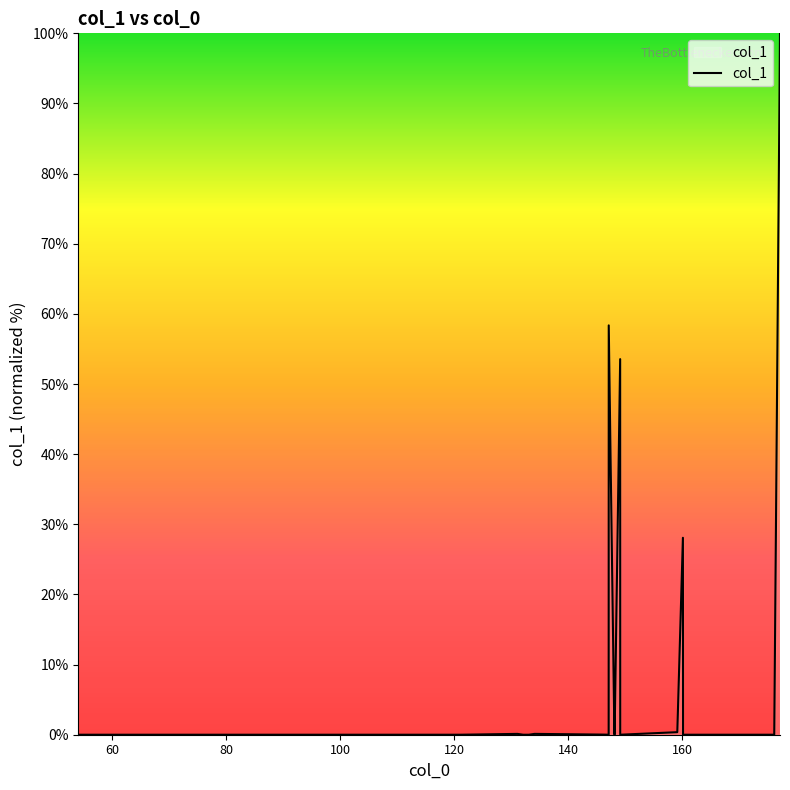

What is the sum of all values?

240.6